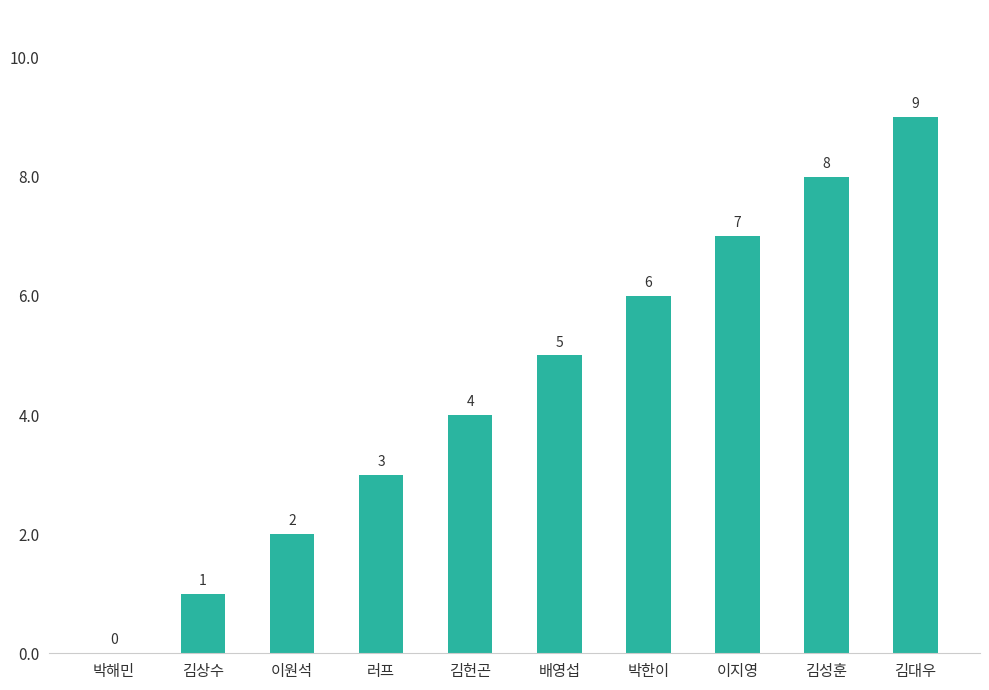

The value at 러프 is 3. True or false?

True